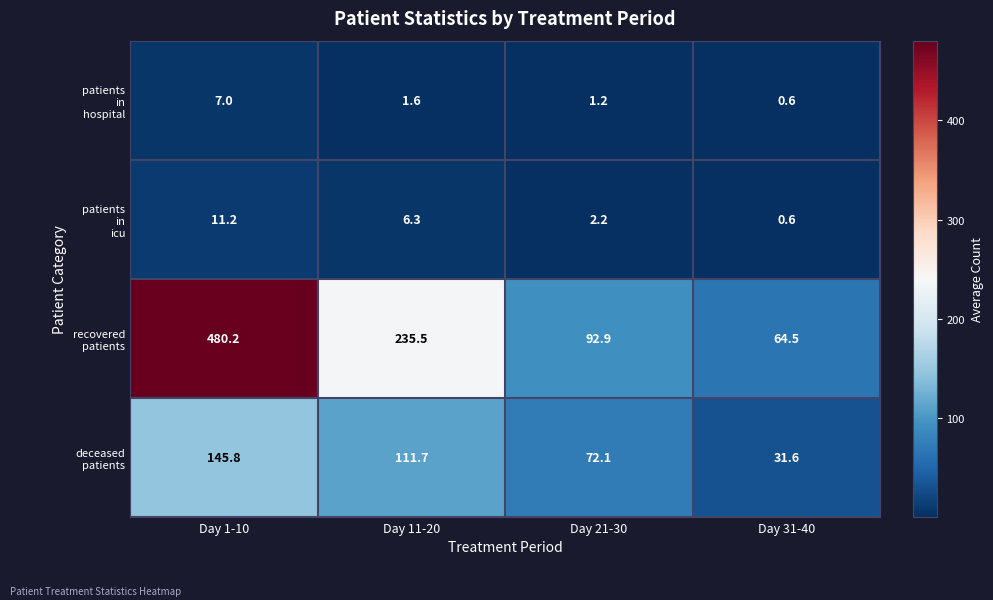

What is the spread (max minus min) of values at Day 11-20?

233.9